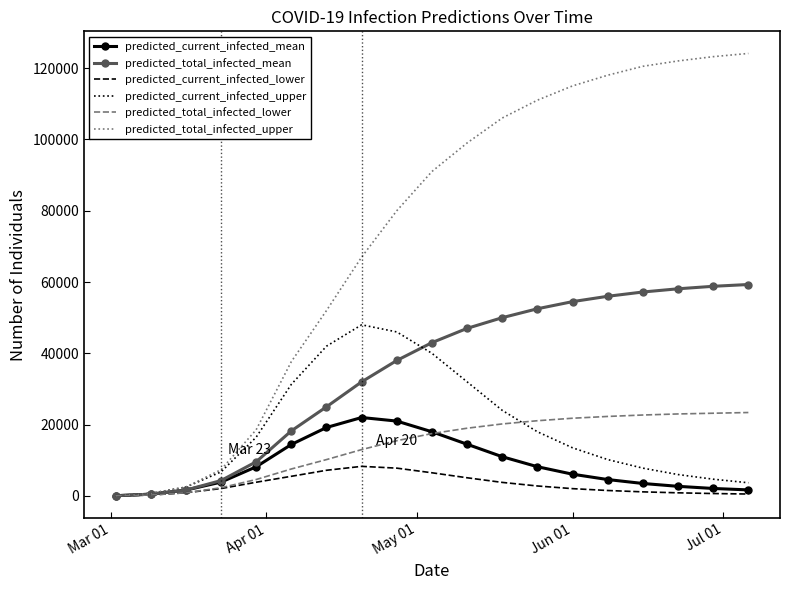

What is the average value of the predicted_current_infected_upper series?

18616